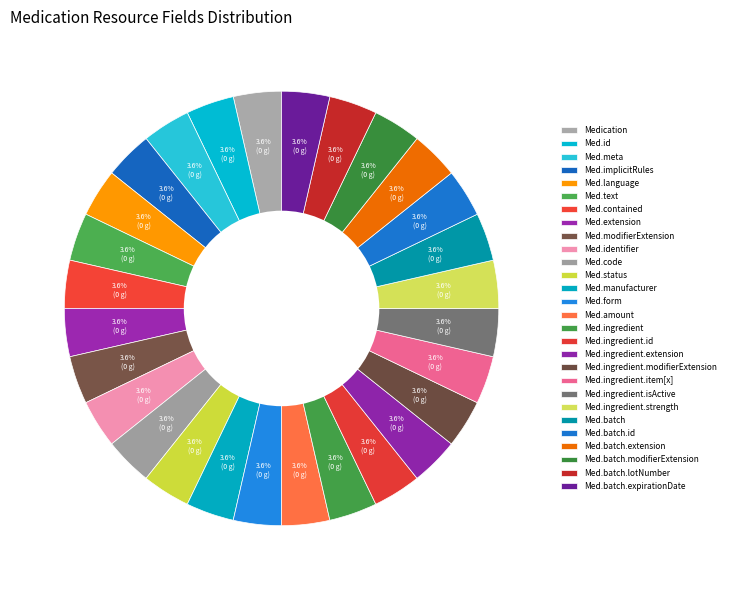

What is the smallest slice in the pie chart?

Medication